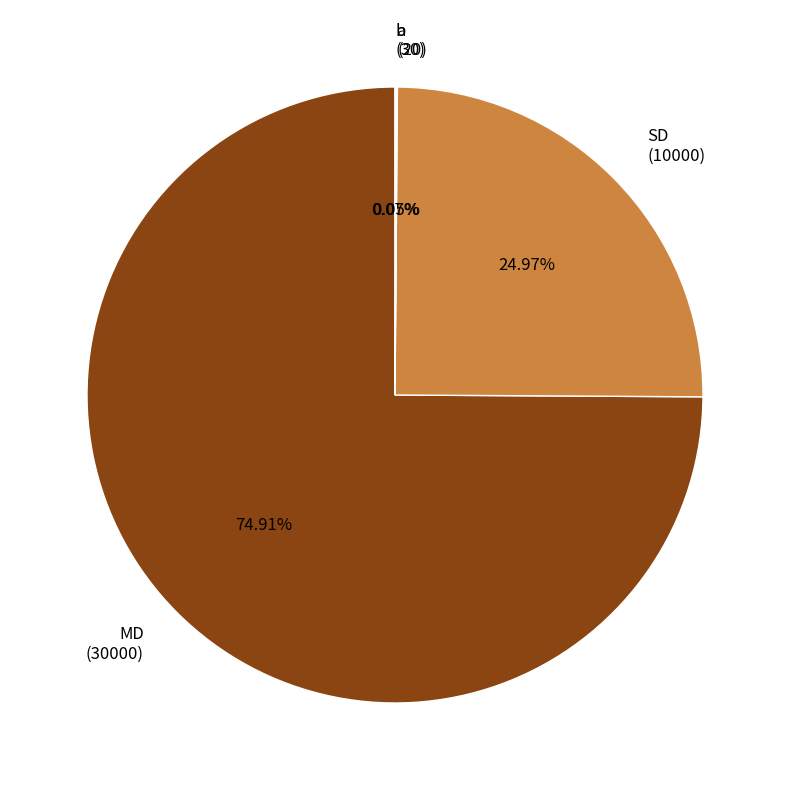

Approximately how many times larger is the value at b compared to a?

1.5